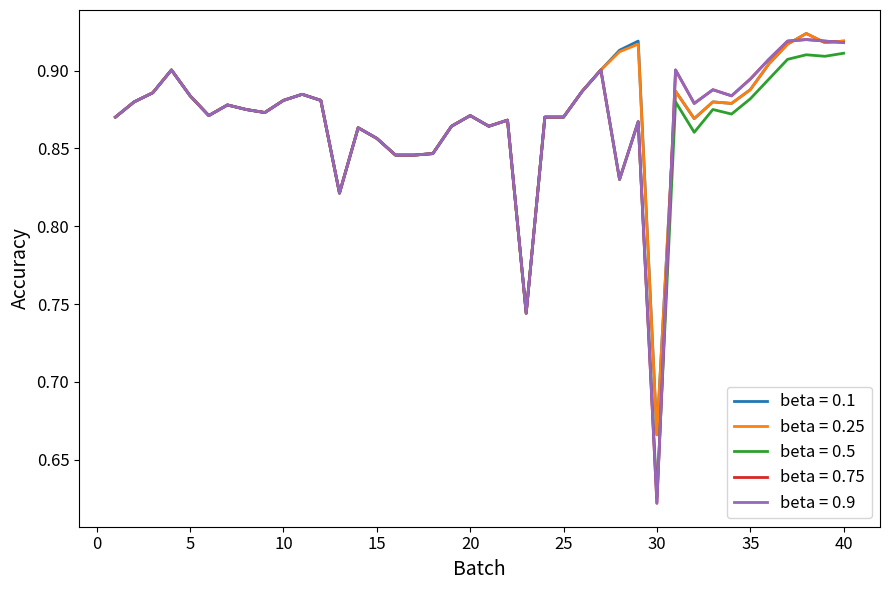

Does the chart display data point markers on the line(s)?

No